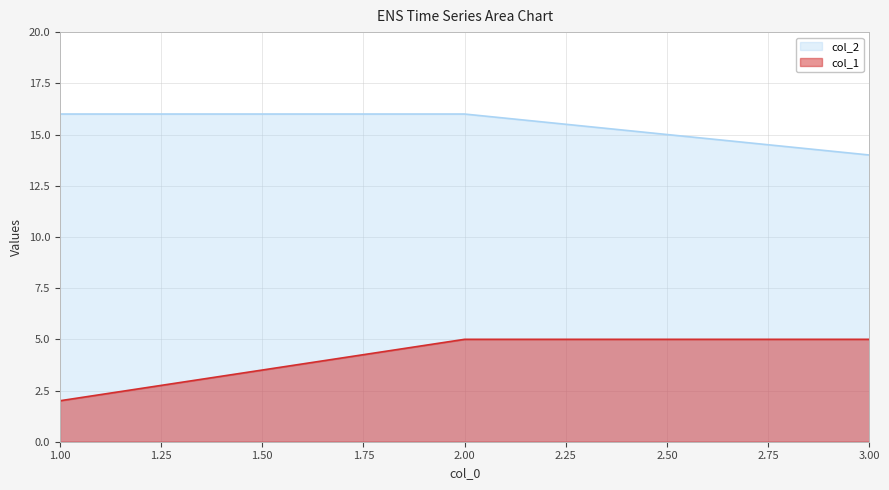

Reading right to left, list all the values displayed in this chart.

col_1: 5	5	2
col_2: 14	16	16